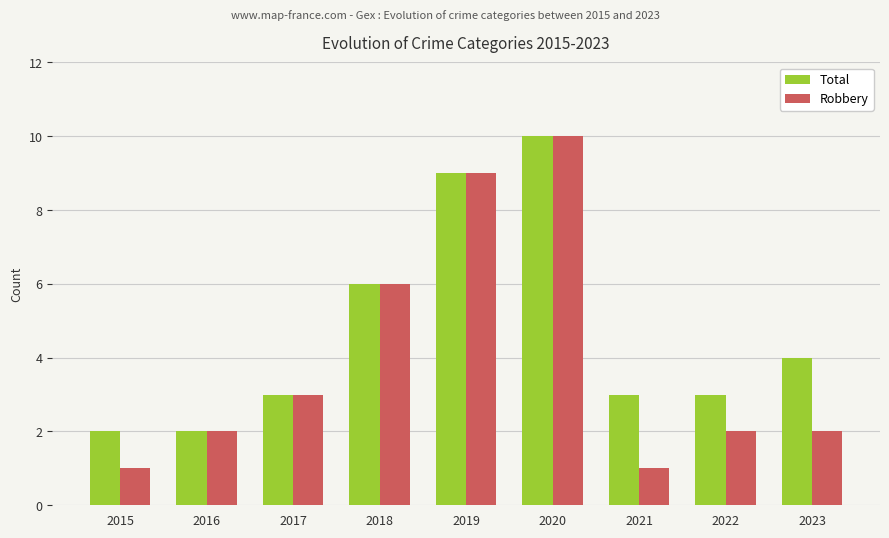

Reading left to right, extract all data points from this chart.

Total: 2015=2	2016=2	2017=3	2018=6	2019=9	2020=10	2021=3	2022=3	2023=4
Robbery: 2015=1	2016=2	2017=3	2018=6	2019=9	2020=10	2021=1	2022=2	2023=2